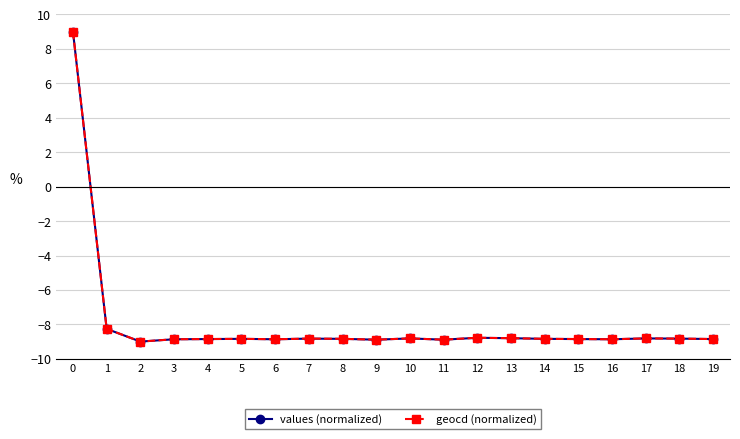

What is the sum of all values (normalized) values?

-158.6